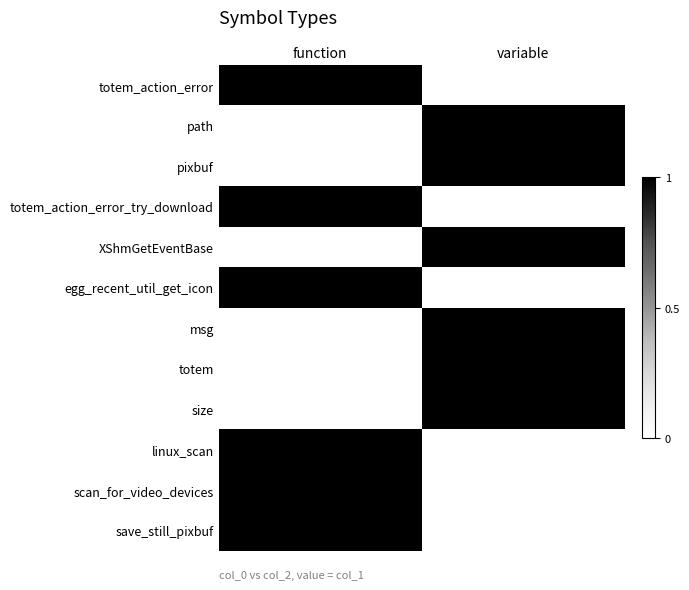

Between variable and function, which is larger?

function